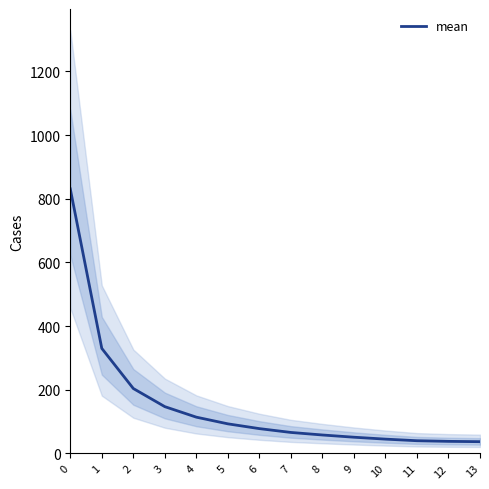

Is it true that the value at 12 is 38?

True